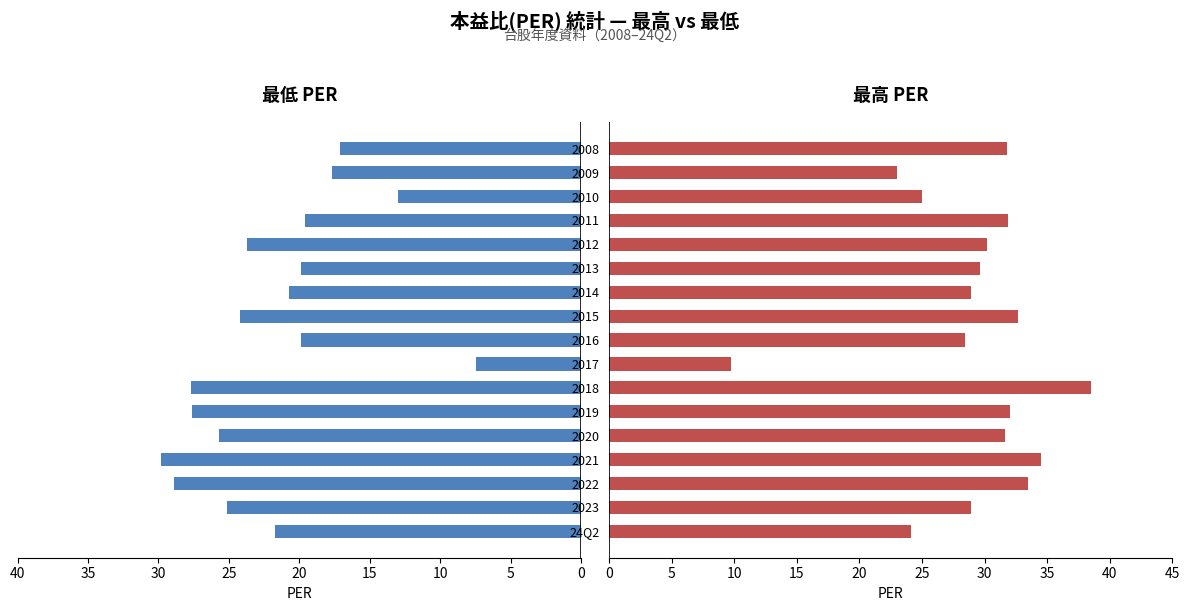

How many values in the 最低PER series exceed 21?

9